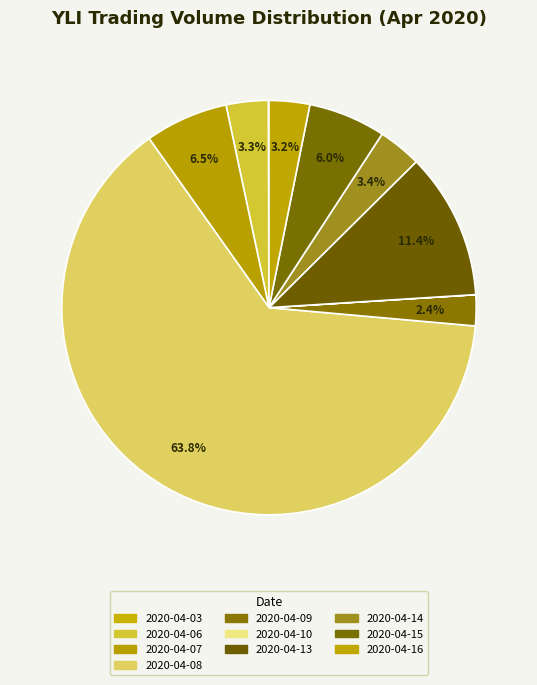

What percentage is NOT represented by 2020-04-06?

96.7%